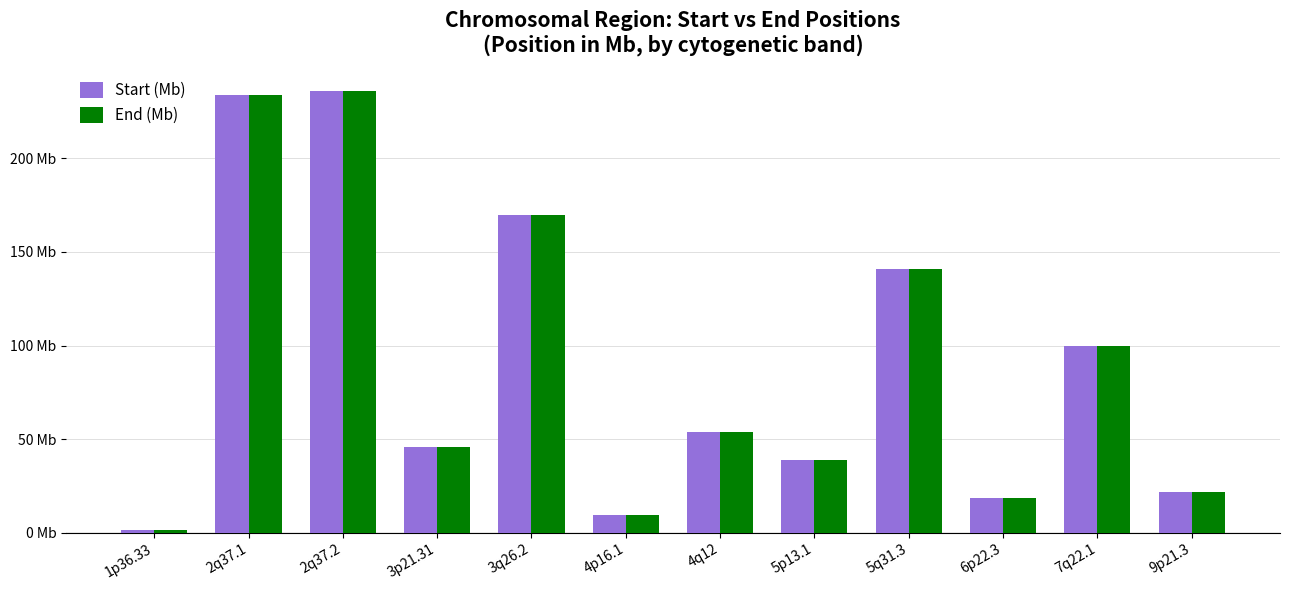

What is the maximum value shown in the chart?

236.2